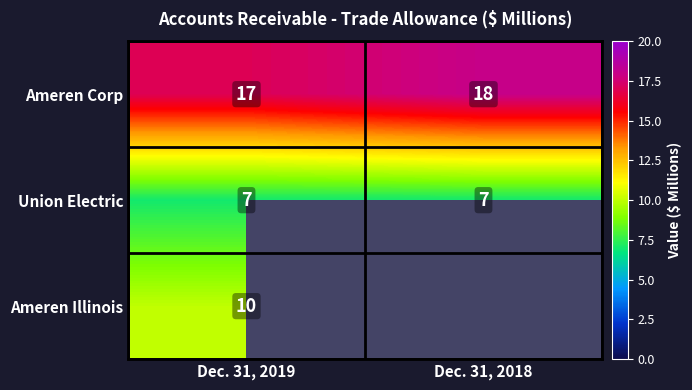

The value of Union Electric at Dec. 31, 2018 is 3. True or false?

False